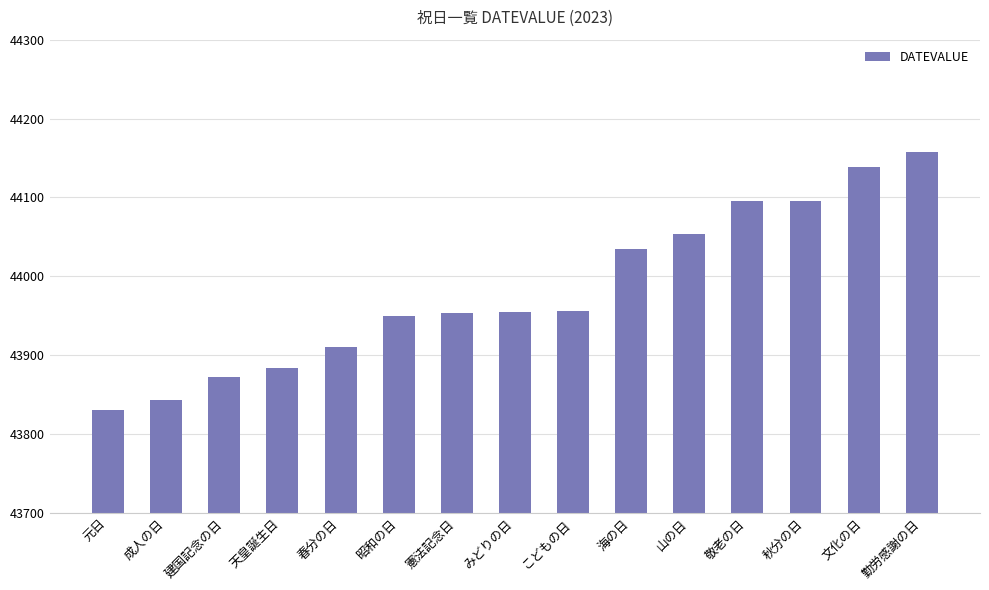

What is the label of the 14th bar from the right?

成人の日